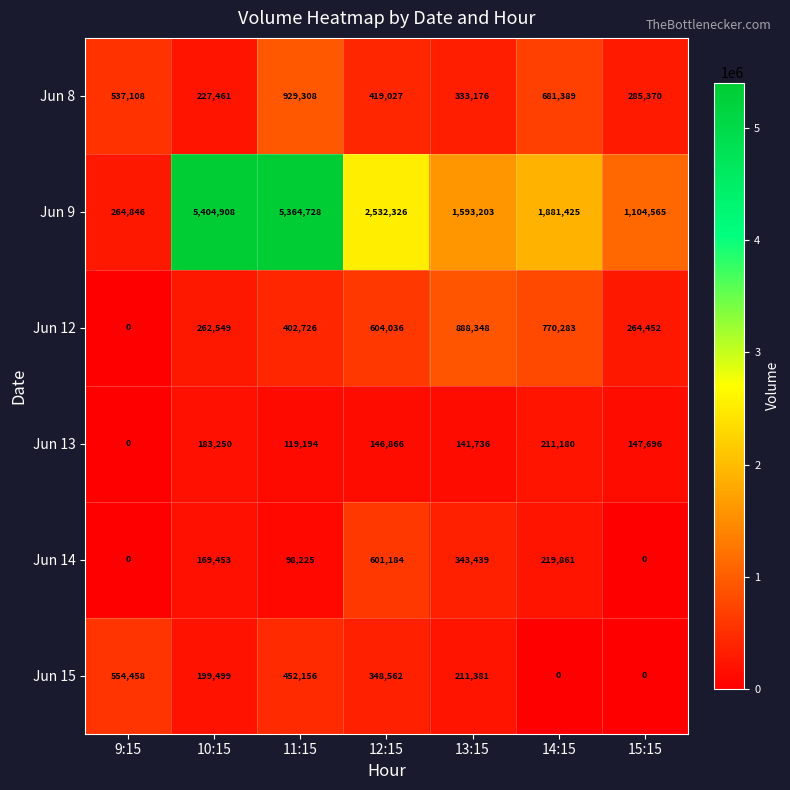

Which series changed the most between 9:15 and 13:15?

Jun 9